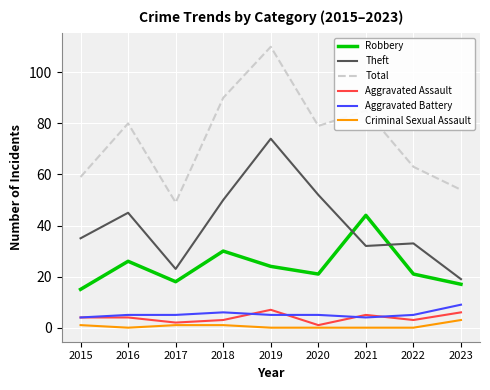

Reading right to left, list all the values displayed in this chart.

Robbery: 2023=17	2022=21	2021=44	2020=21	2019=24	2018=30	2017=18	2016=26	2015=15
Theft: 2023=19	2022=33	2021=32	2020=52	2019=74	2018=50	2017=23	2016=45	2015=35
Total: 2023=54	2022=63	2021=85	2020=79	2019=110	2018=90	2017=49	2016=80	2015=59
Aggravated Assault: 2023=6	2022=3	2021=5	2020=1	2019=7	2018=3	2017=2	2016=4	2015=4
Aggravated Battery: 2023=9	2022=5	2021=4	2020=5	2019=5	2018=6	2017=5	2016=5	2015=4
Criminal Sexual Assault: 2023=3	2022=0	2021=0	2020=0	2019=0	2018=1	2017=1	2016=0	2015=1